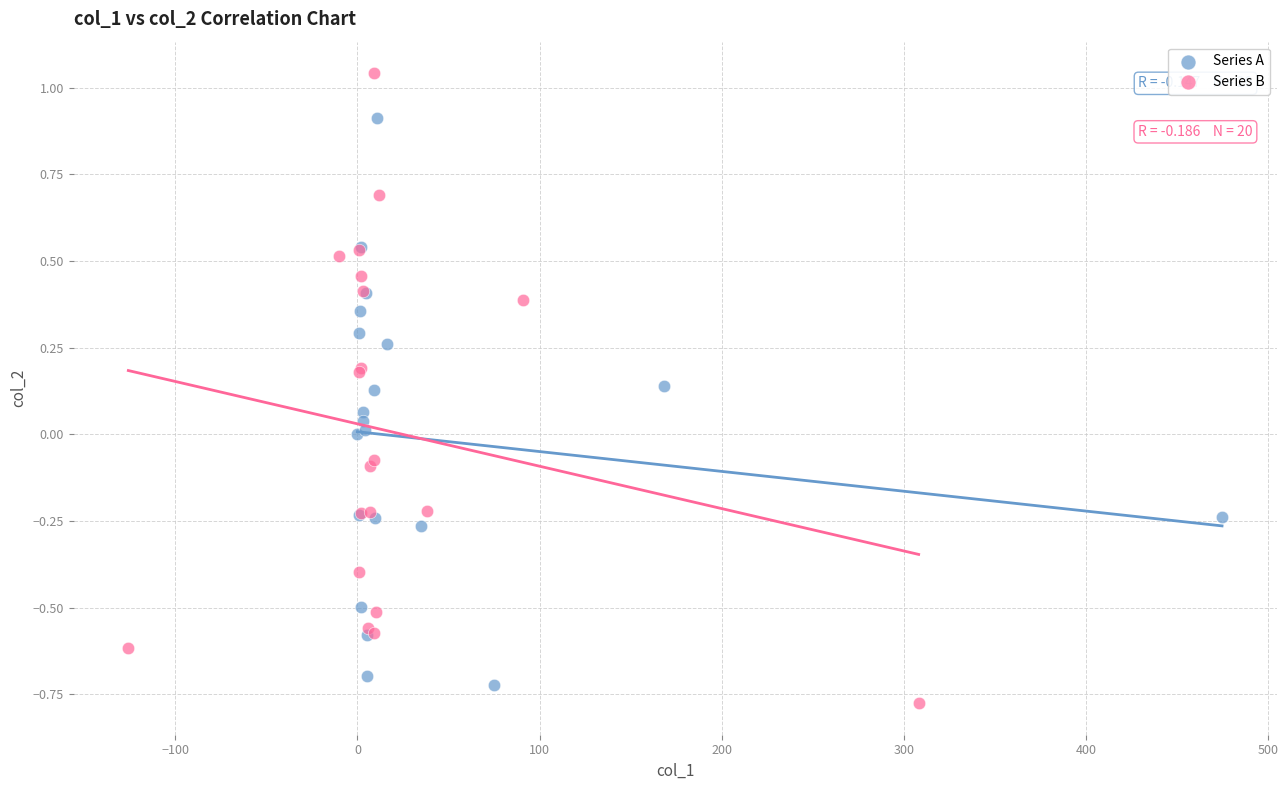

Which series contains the highest Y value?

Series B